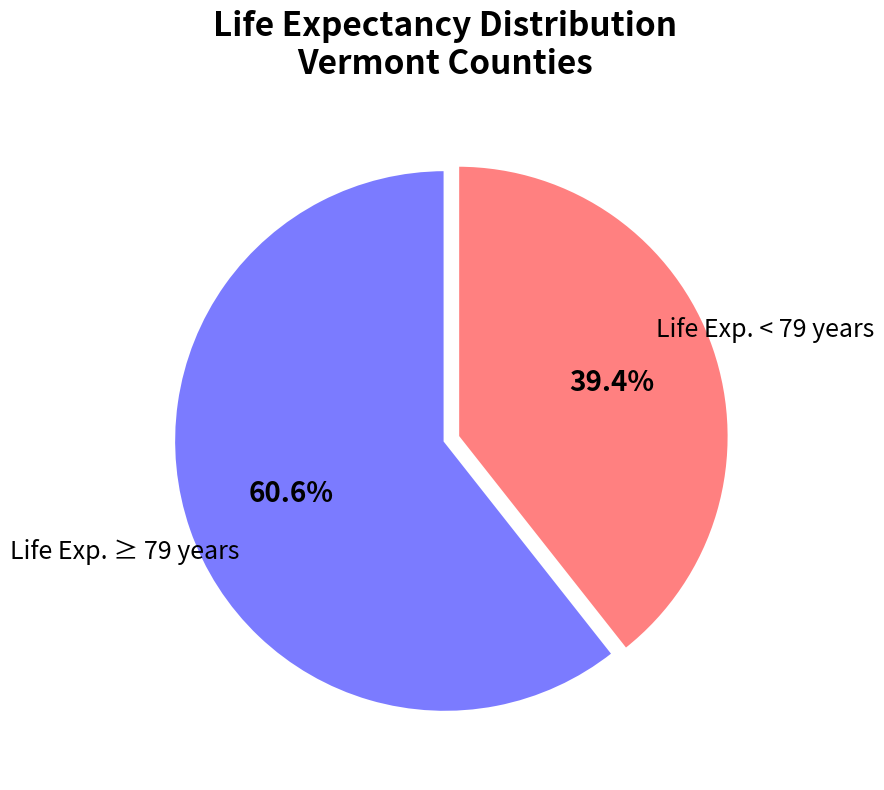

Which has a higher value, Life Exp. ≥ 79 years or Life Exp. < 79 years?

Life Exp. ≥ 79 years